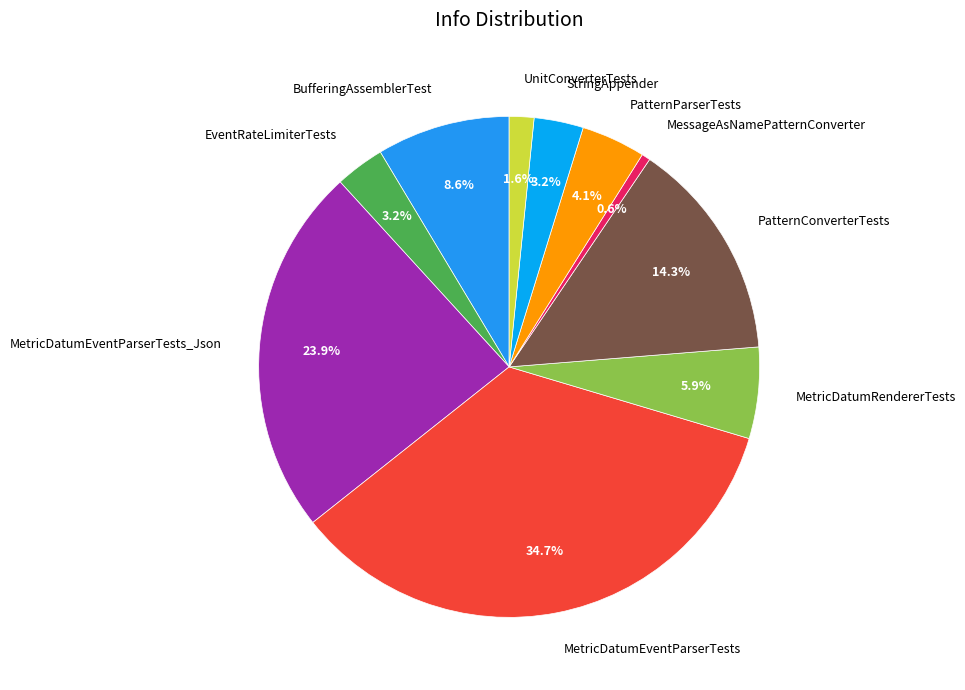

Which slice is the smallest?

MessageAsNamePatternConverter